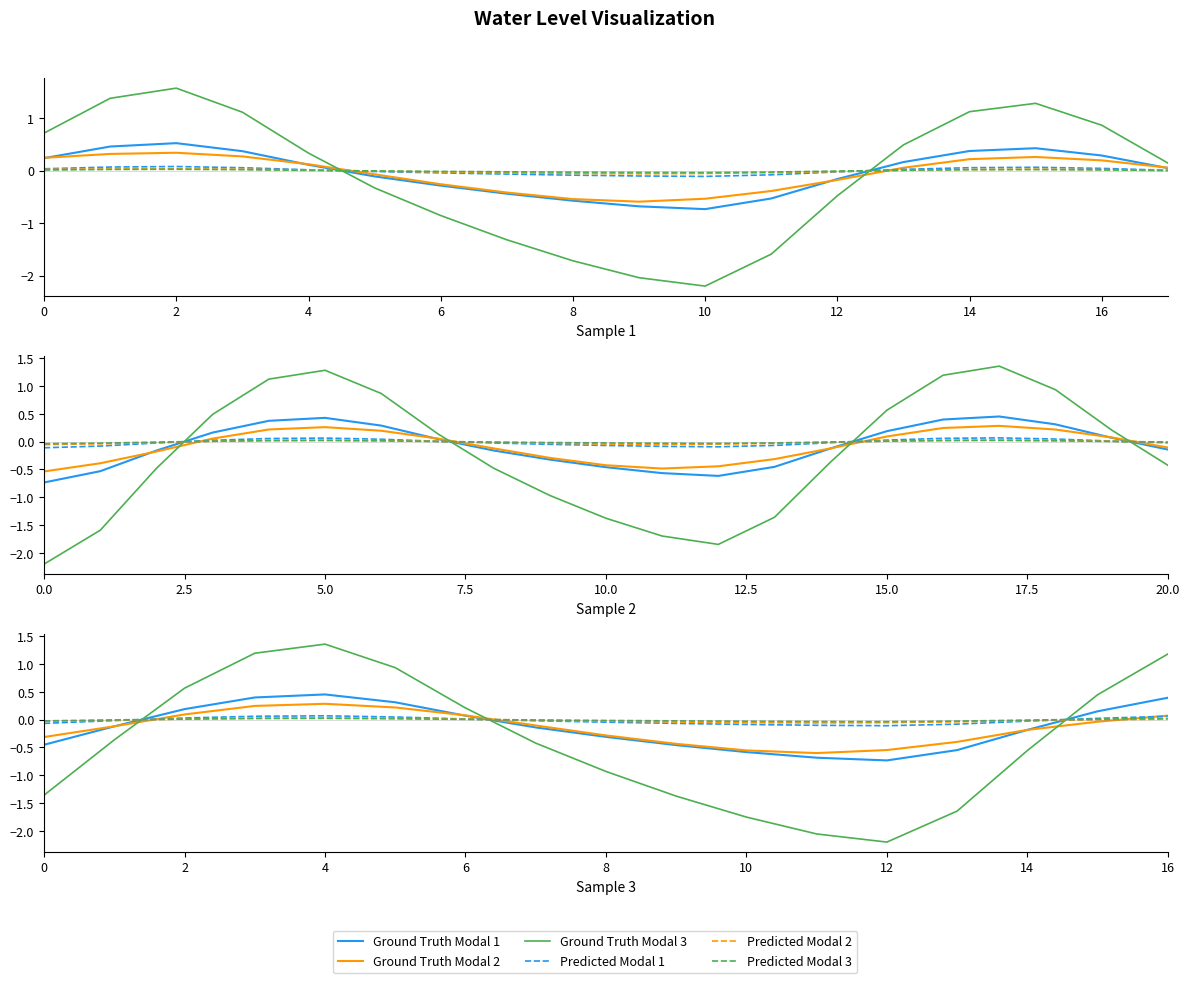

Is it true that Predicted Modal 1 equals -0.0 at 14?

True